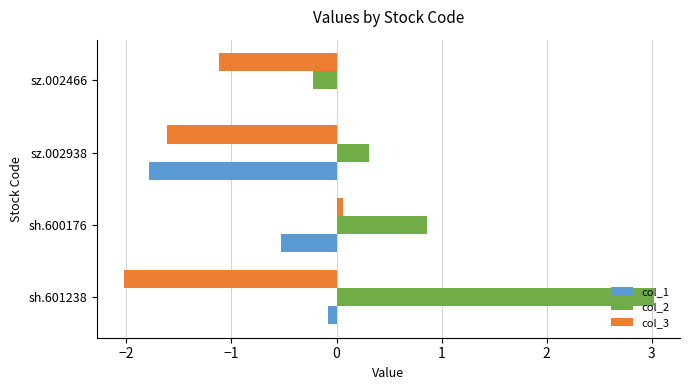

Which series changed the most between sz.002938 and sz.002466?

col_1